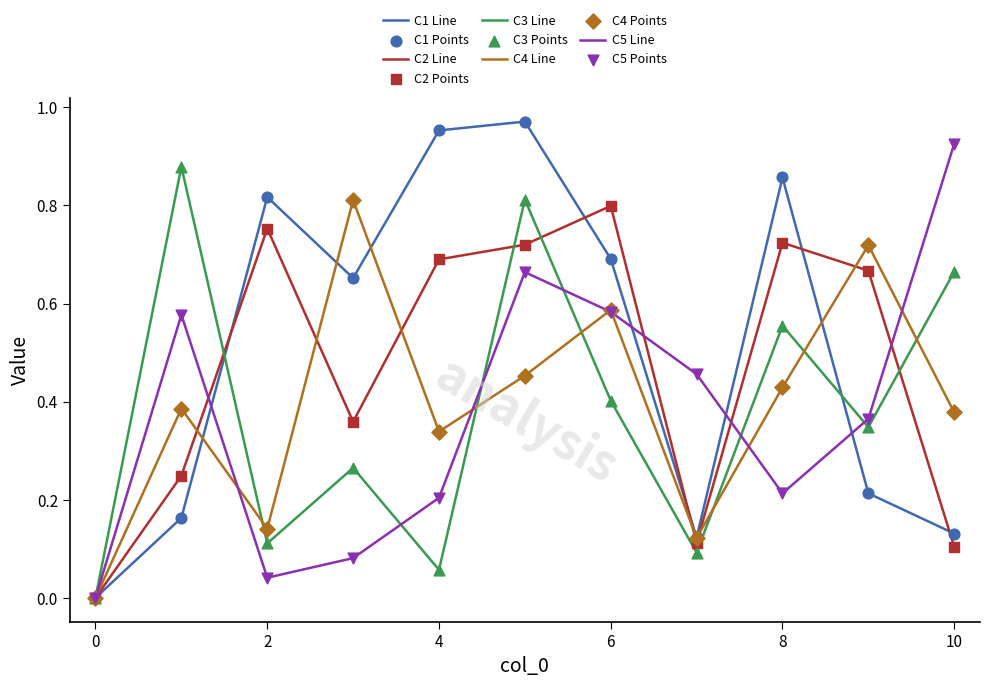

How many lines are shown in the chart?

5